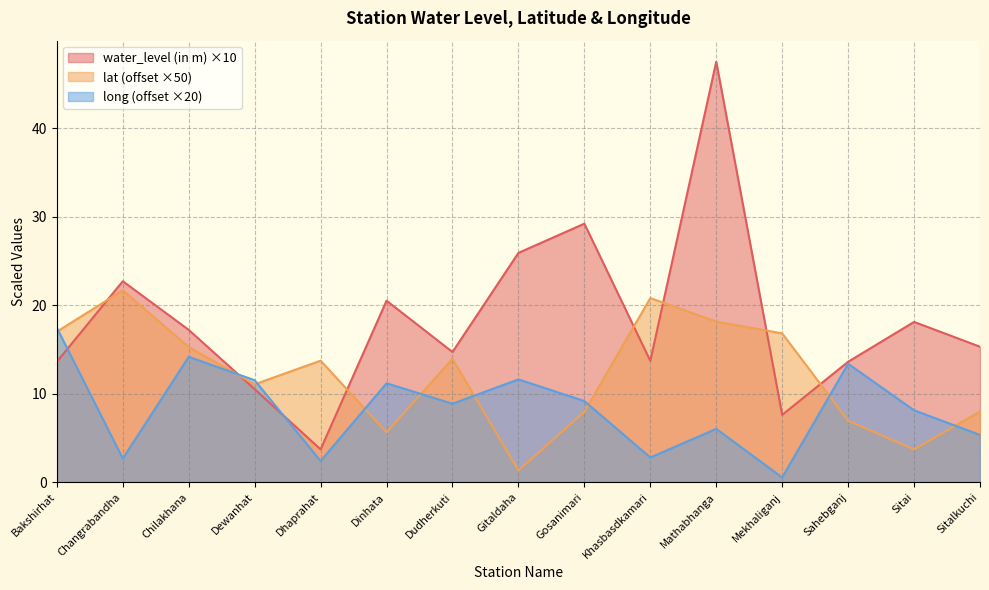

What are all the series names shown in the legend?

water_level (in m) ×10, lat (offset ×50), long (offset ×20)